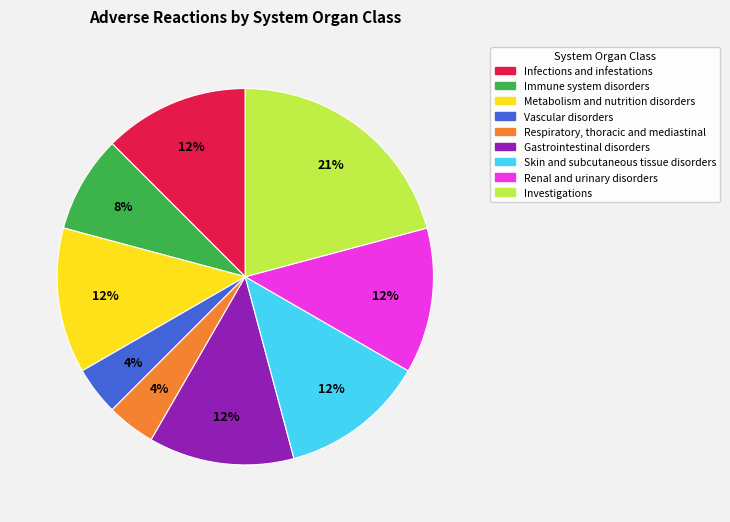

Is the sum of Renal and urinary disorders and Infections and infestations greater than half?

No